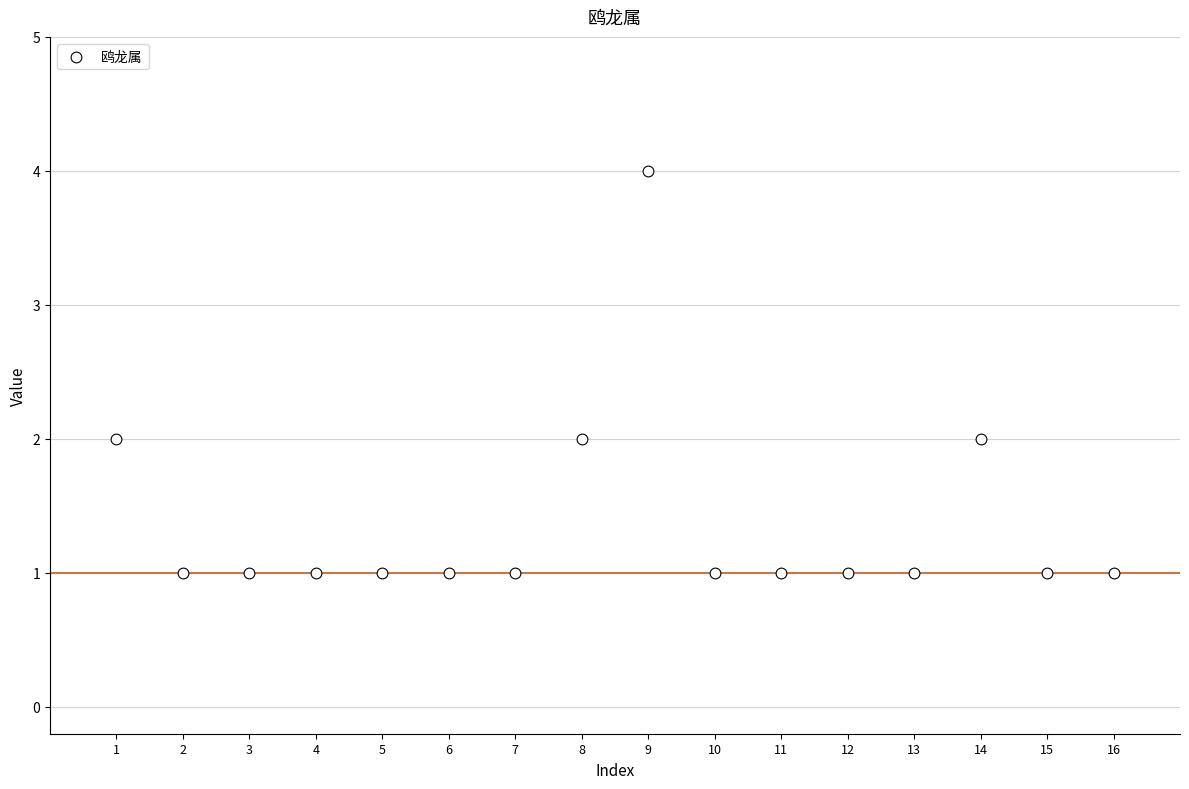

What is the range of Y values (max minus min)?

3